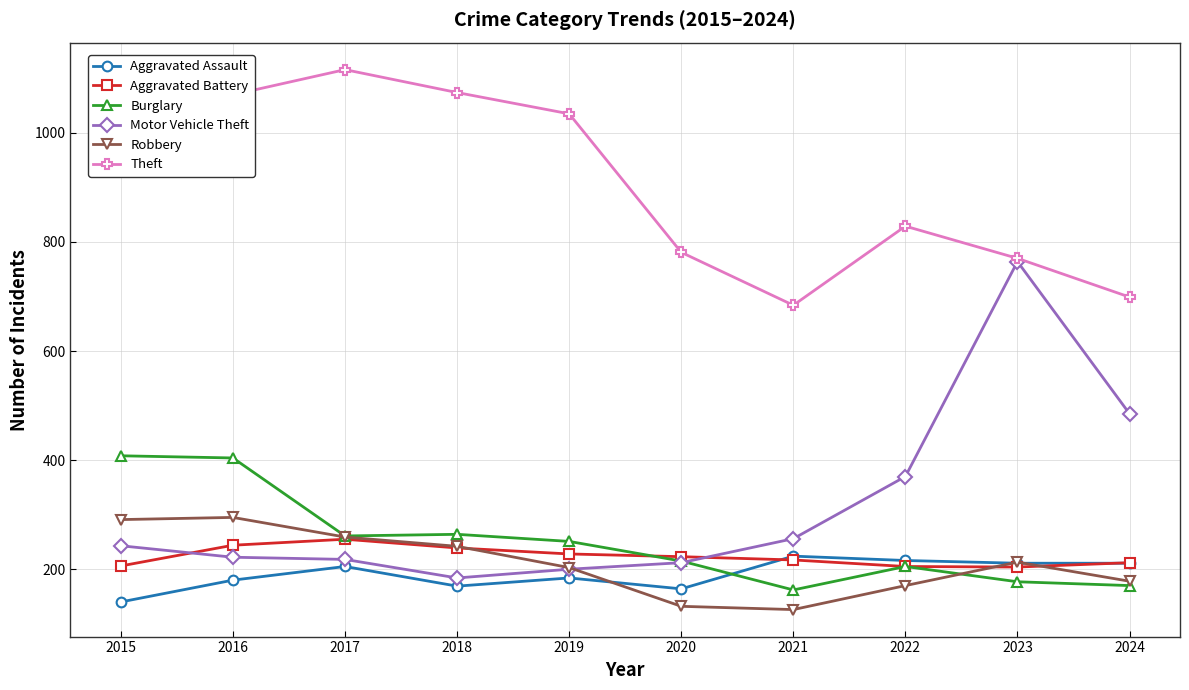

What is the total value across all series at 2019?

2101